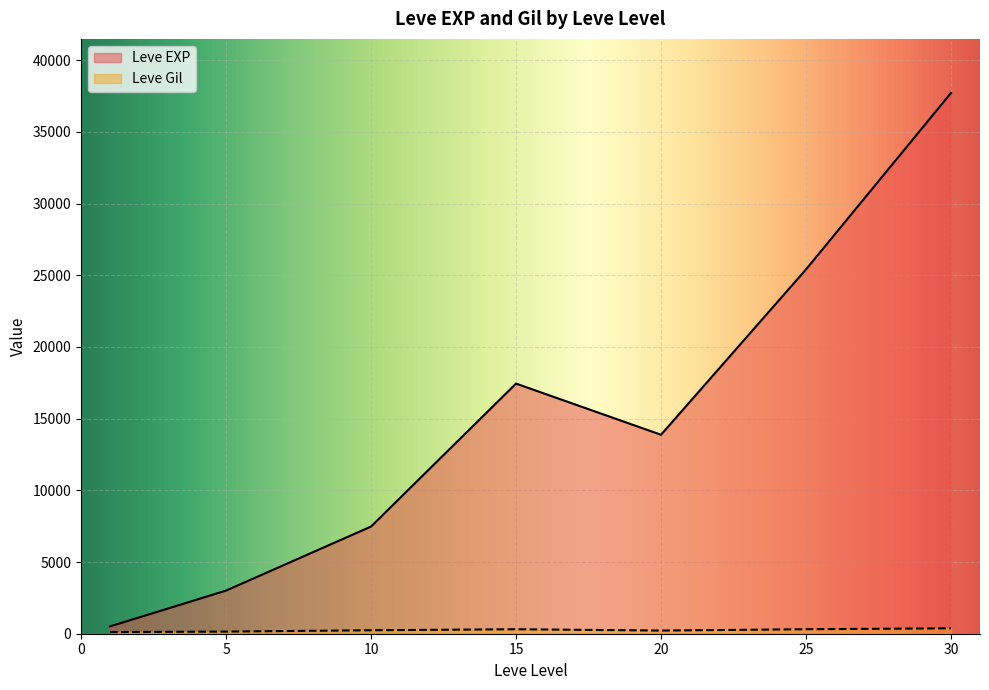

Rank the series by their maximum value, from lowest to highest.

Leve Gil, Leve EXP